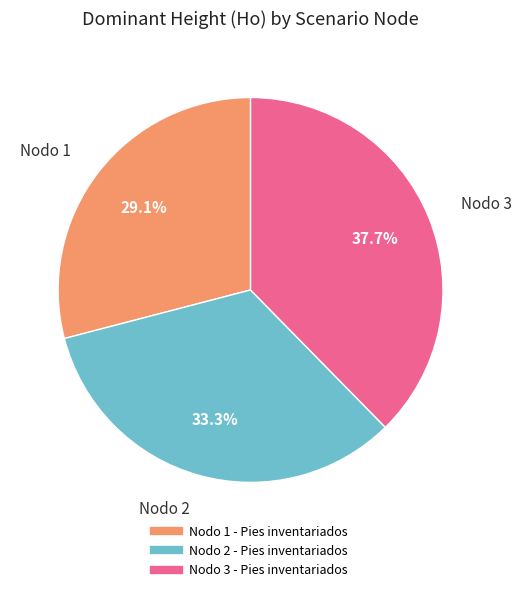

What is the smallest slice in the pie chart?

Nodo 1 - Pies inventariados